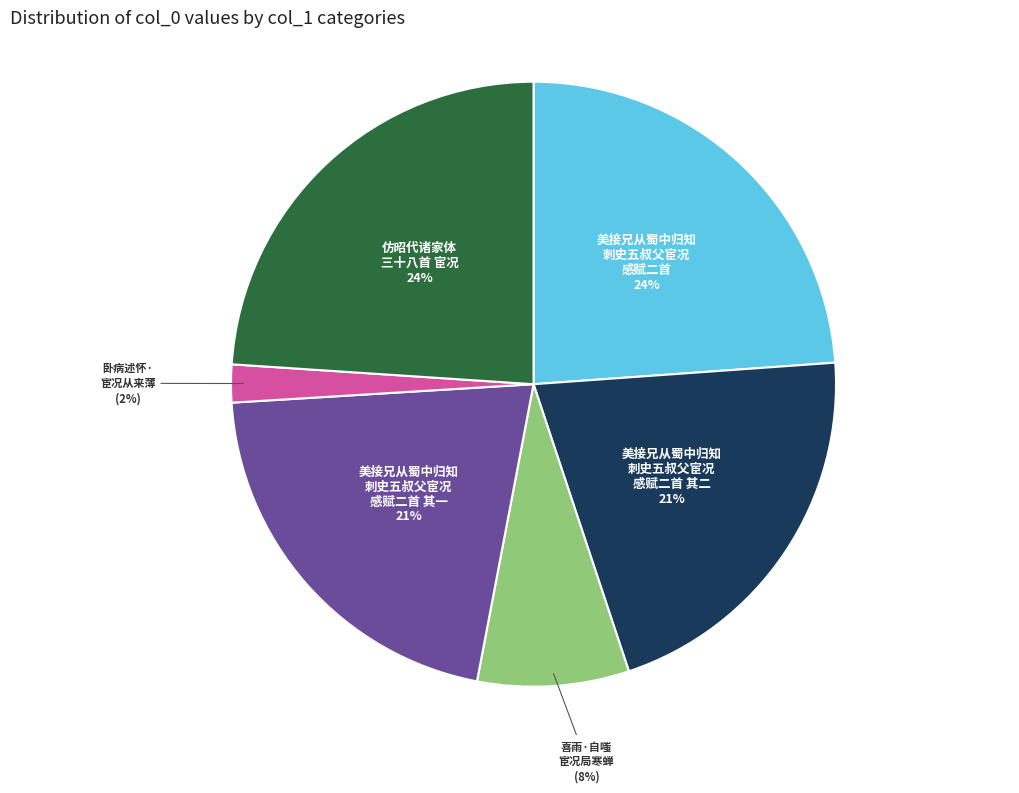

Is there any slice that represents more than half of the pie?

No